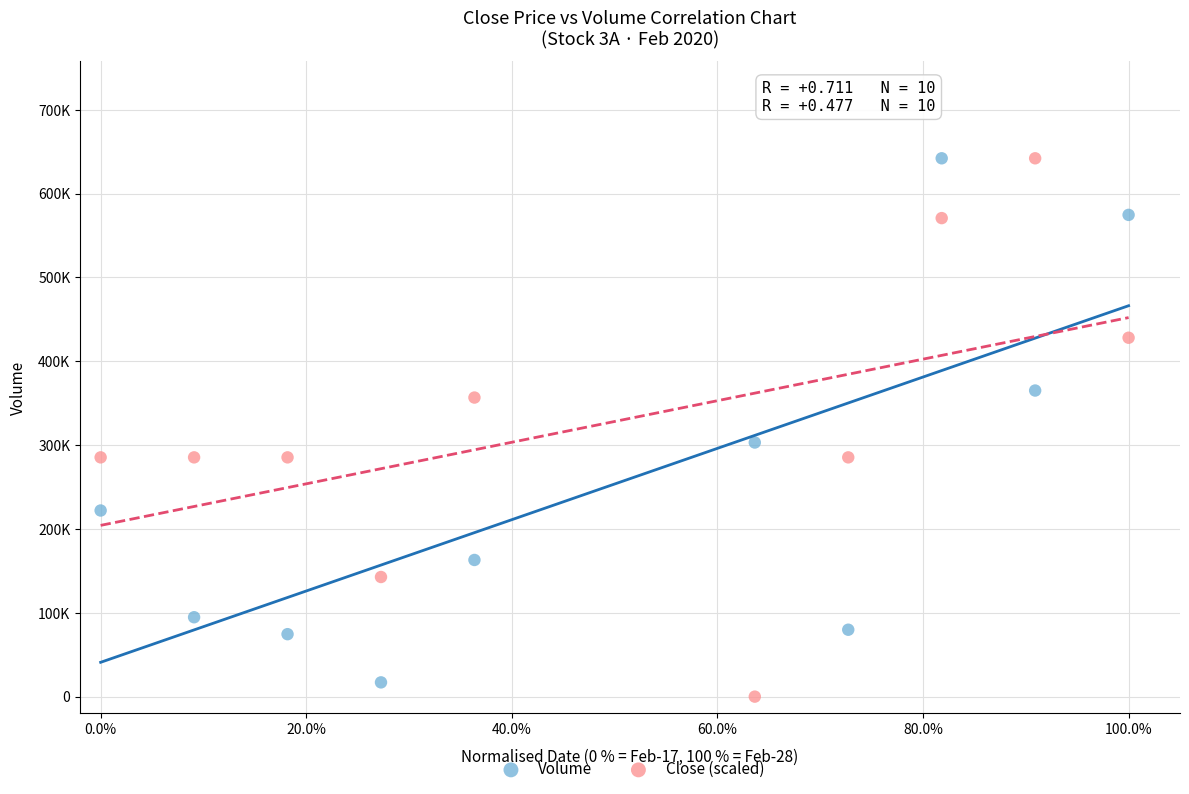

Which series reaches the minimum Y coordinate?

Close (scaled)